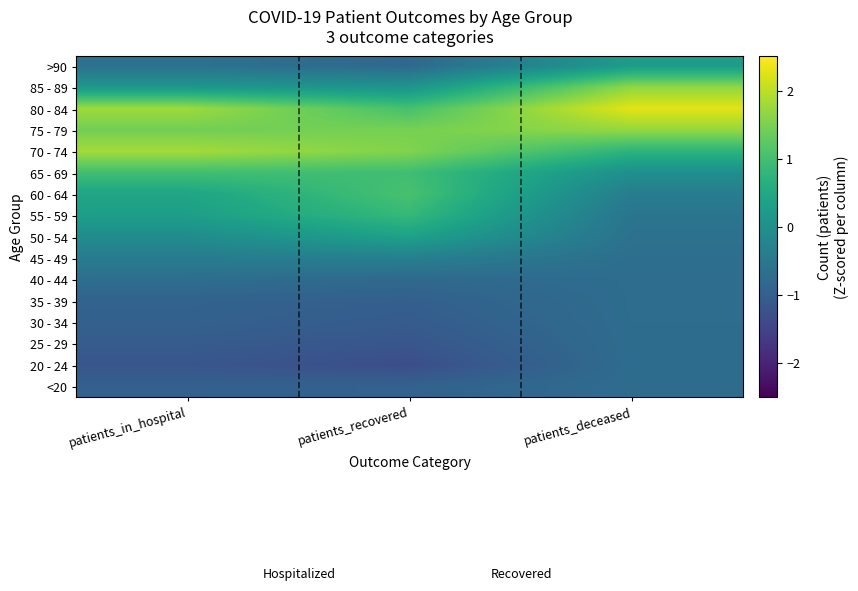

Reading left to right, transcribe all the data shown in this chart.

<20: patients_in_hospital=-1.0	patients_recovered=-0.9	patients_deceased=-0.7
20 - 24: patients_in_hospital=-1.2	patients_recovered=-1.3	patients_deceased=-0.7
25 - 29: patients_in_hospital=-1.1	patients_recovered=-1.2	patients_deceased=-0.7
30 - 34: patients_in_hospital=-0.9	patients_recovered=-1.1	patients_deceased=-0.7
35 - 39: patients_in_hospital=-0.9	patients_recovered=-1.0	patients_deceased=-0.7
40 - 44: patients_in_hospital=-0.7	patients_recovered=-0.8	patients_deceased=-0.7
45 - 49: patients_in_hospital=-0.4	patients_recovered=-0.3	patients_deceased=-0.7
50 - 54: patients_in_hospital=-0.1	patients_recovered=0.4	patients_deceased=-0.6
55 - 59: patients_in_hospital=0.3	patients_recovered=0.8	patients_deceased=-0.6
60 - 64: patients_in_hospital=0.4	patients_recovered=1.1	patients_deceased=-0.4
65 - 69: patients_in_hospital=1.0	patients_recovered=1.0	patients_deceased=-0.0
70 - 74: patients_in_hospital=1.8	patients_recovered=1.6	patients_deceased=0.7
75 - 79: patients_in_hospital=1.4	patients_recovered=1.5	patients_deceased=1.7
80 - 84: patients_in_hospital=1.8	patients_recovered=1.0	patients_deceased=2.3
85 - 89: patients_in_hospital=0.2	patients_recovered=0.1	patients_deceased=1.7
>90: patients_in_hospital=-0.6	patients_recovered=-0.8	patients_deceased=0.2